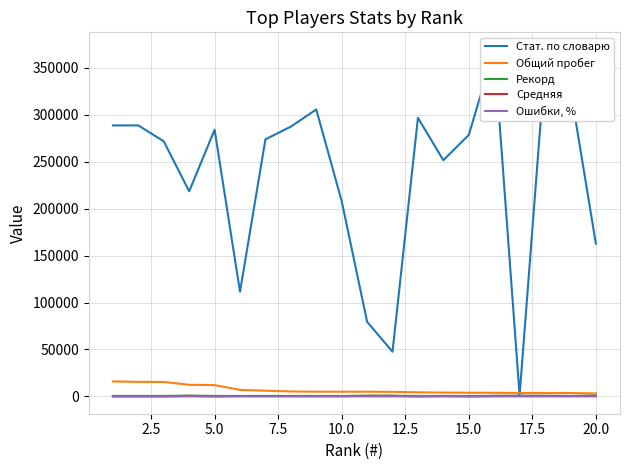

What is the highest value of the Общий пробег series?

15933.0